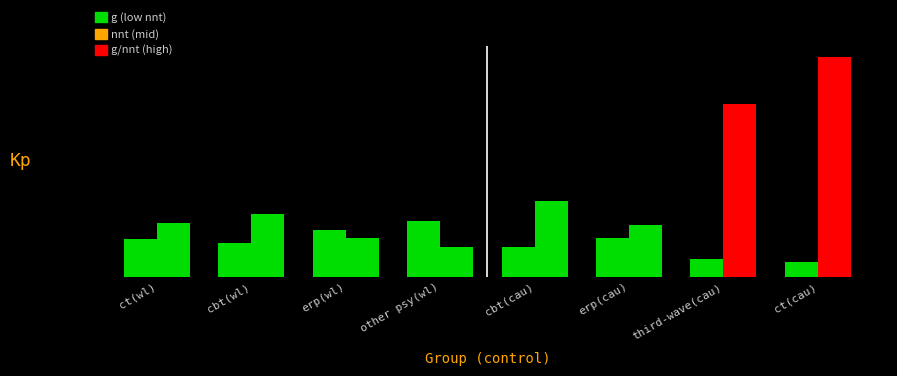

What is the maximum value for nnt?

14.3